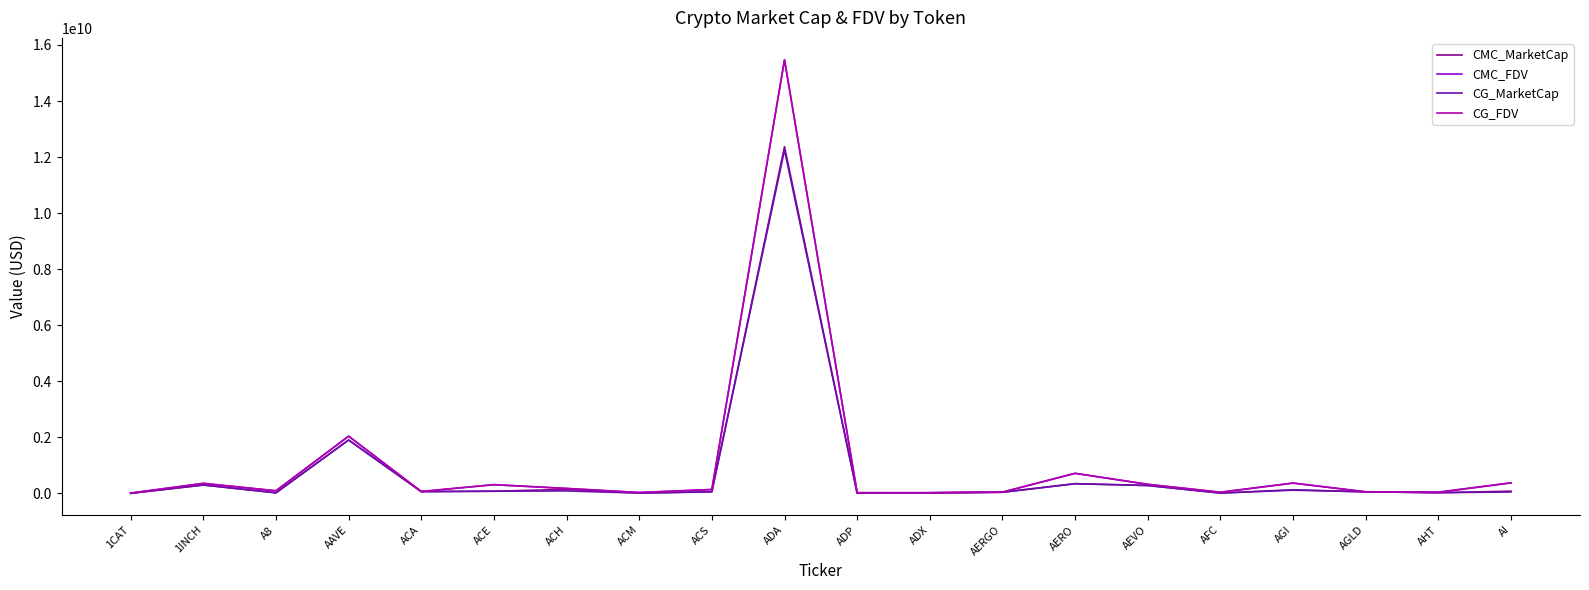

At how many categories does at least one series exceed 2612932454?

1